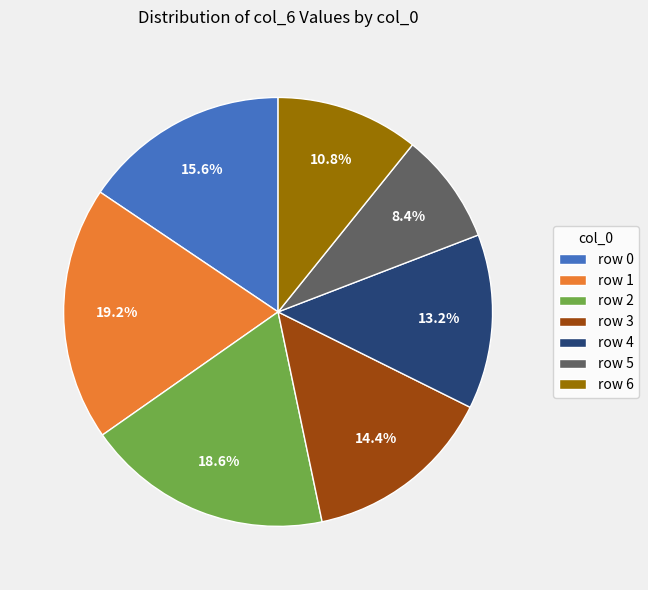

Which category has the smallest portion of the pie?

row 5